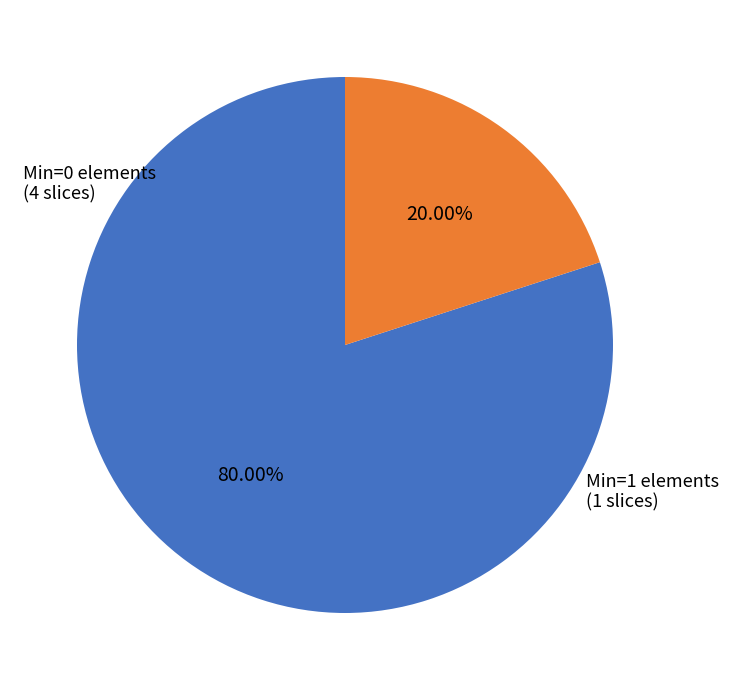

How many slices are in this pie chart?

2